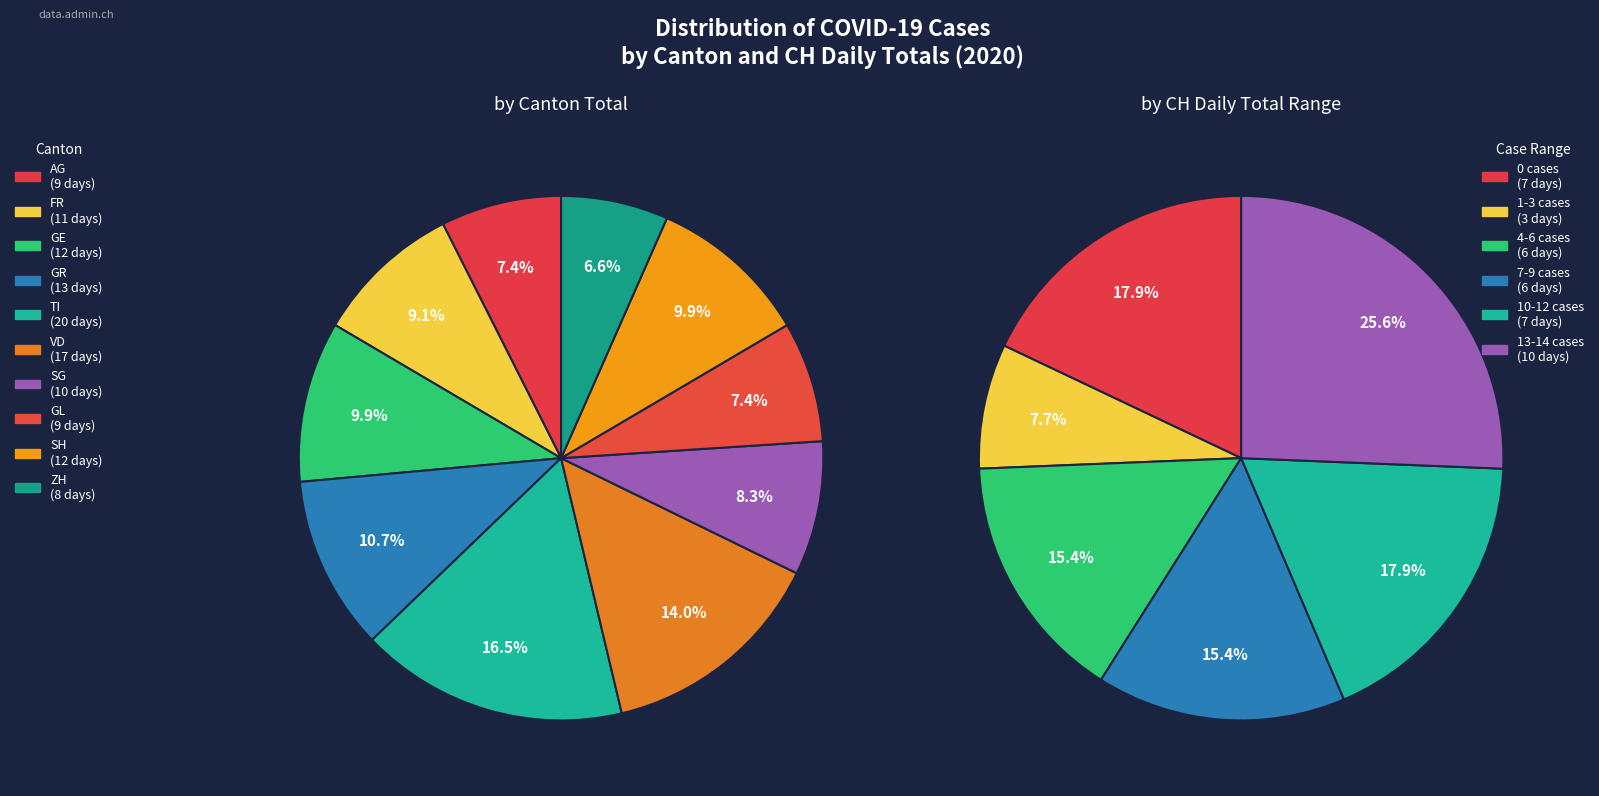

Which category has the biggest portion of the pie?

TI